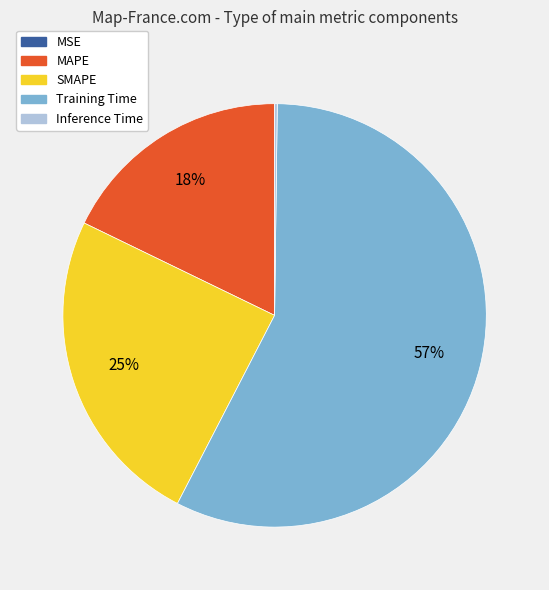

To the nearest percent, what is the average slice percentage?

20%